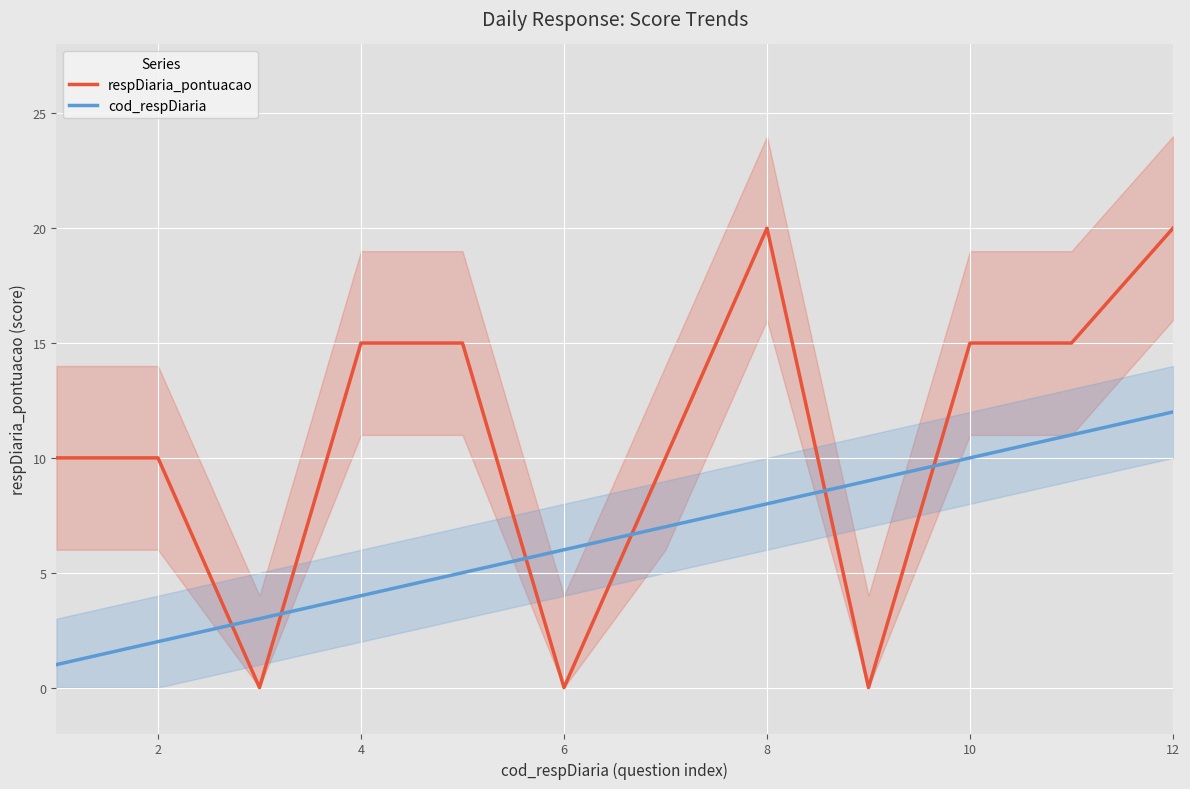

Which series has the largest total across all categories?

respDiaria_pontuacao